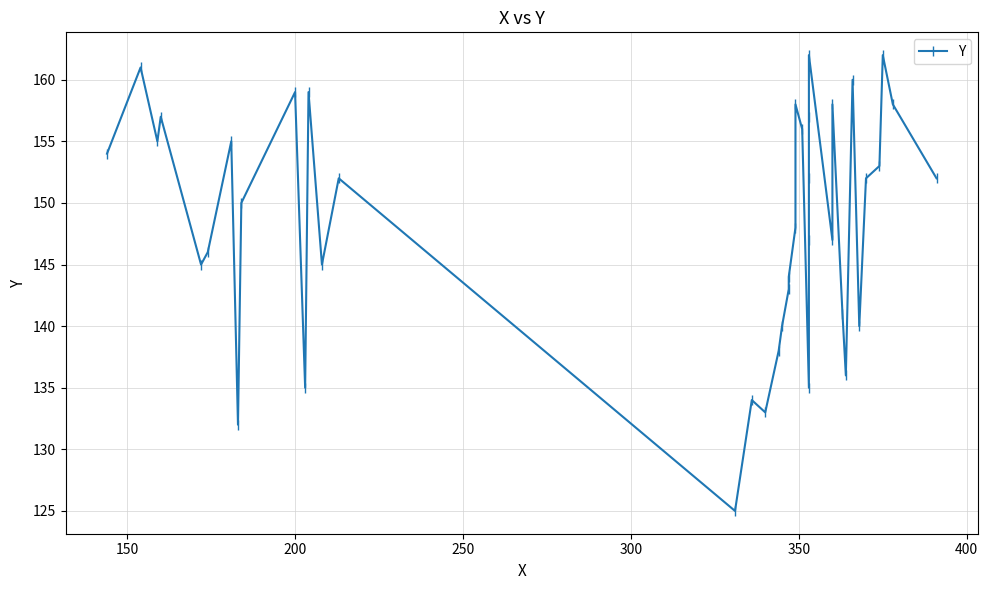

The chart shows a value of 200 at 31. True or false?

False